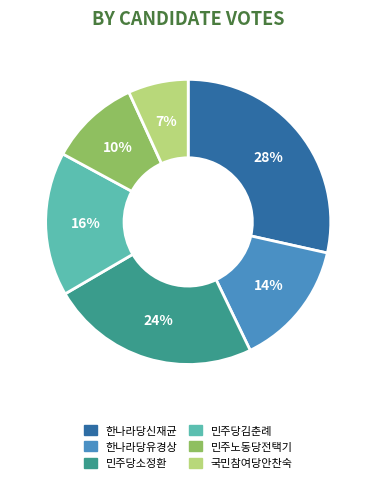

What is the ratio of the value at 민주당김춘례 to the value at 민주노동당전택기?

1.6